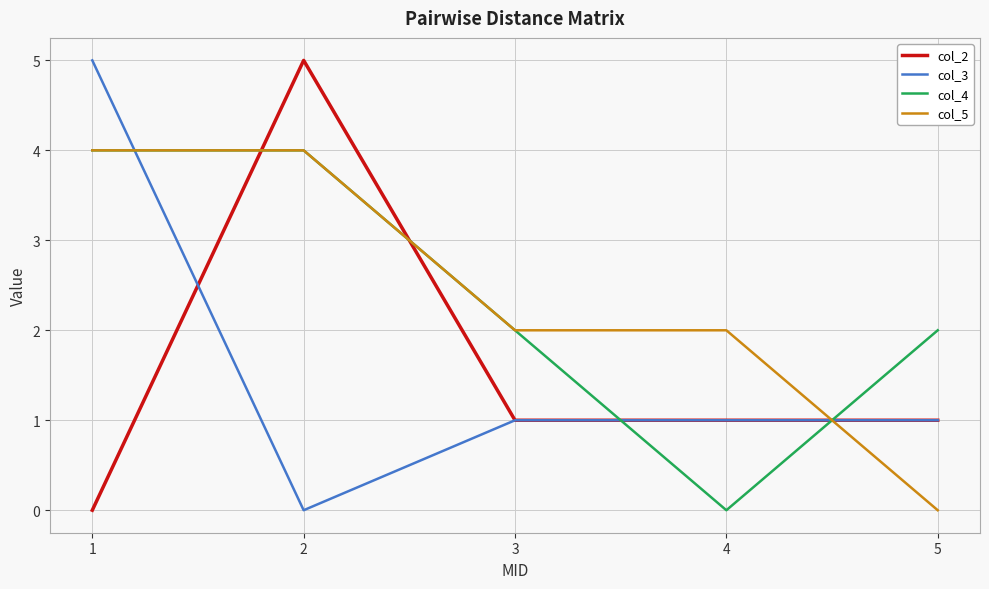

At which category does col_4 reach its first local valley?

4